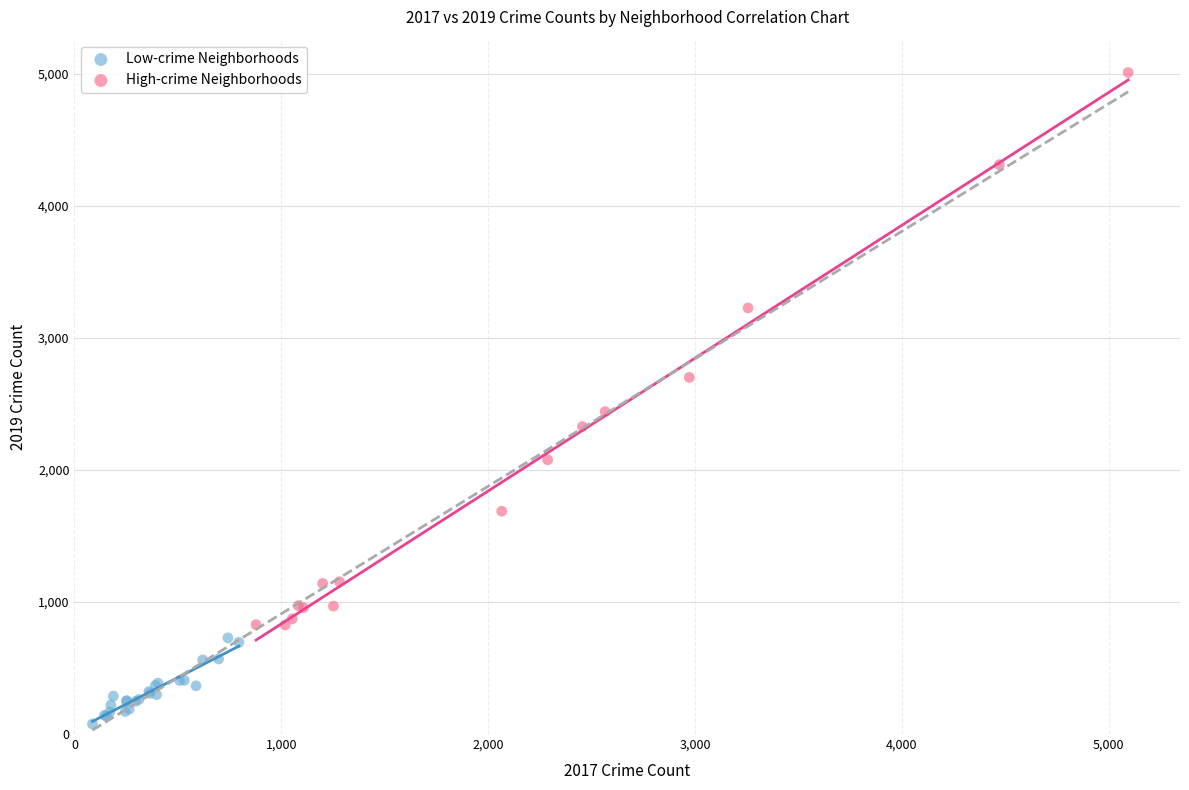

Which series contains the highest Y value?

High-crime Neighborhoods